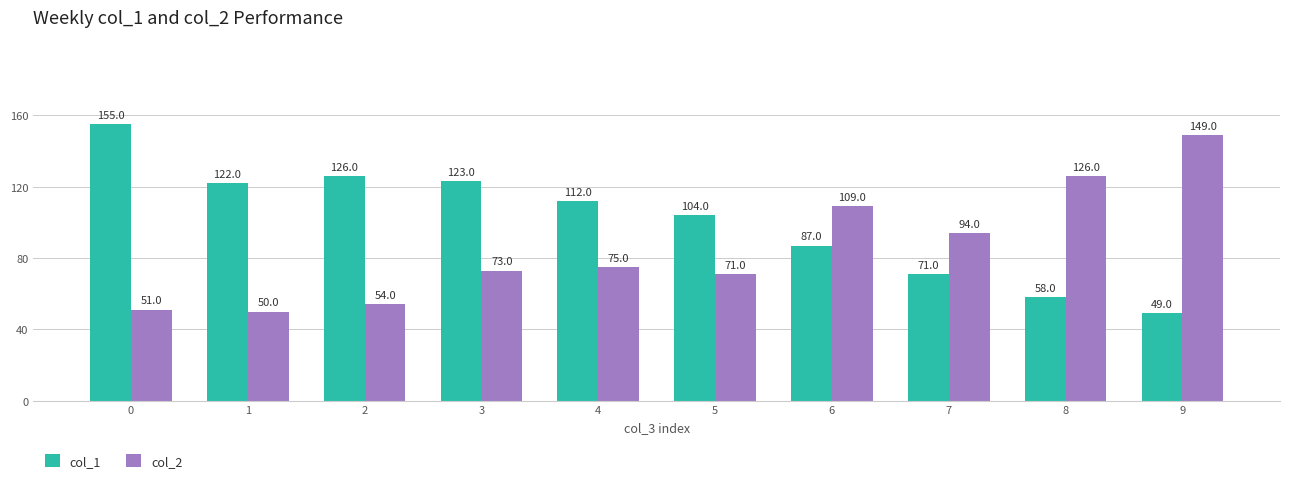

What is the spread (max minus min) of values at 8?

68